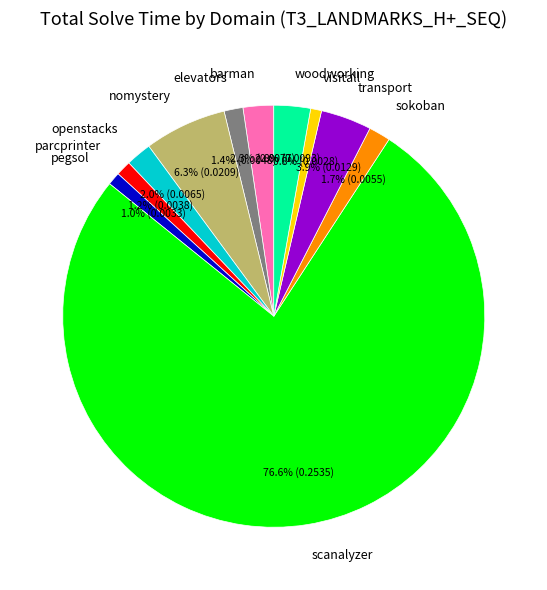

Which has a higher value, nomystery or visitall?

nomystery